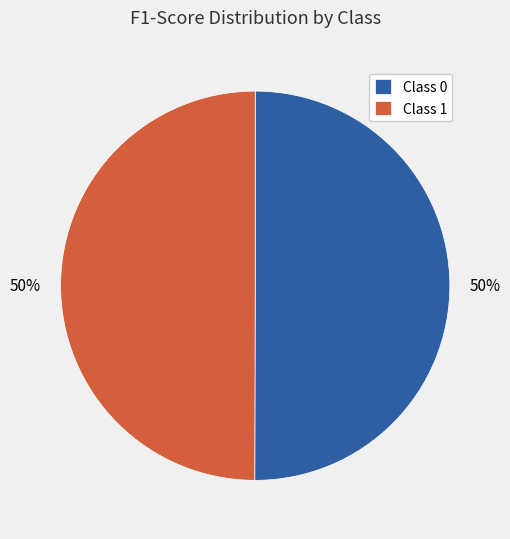

What percentage is the Class 1 slice, to the nearest percent?

50%